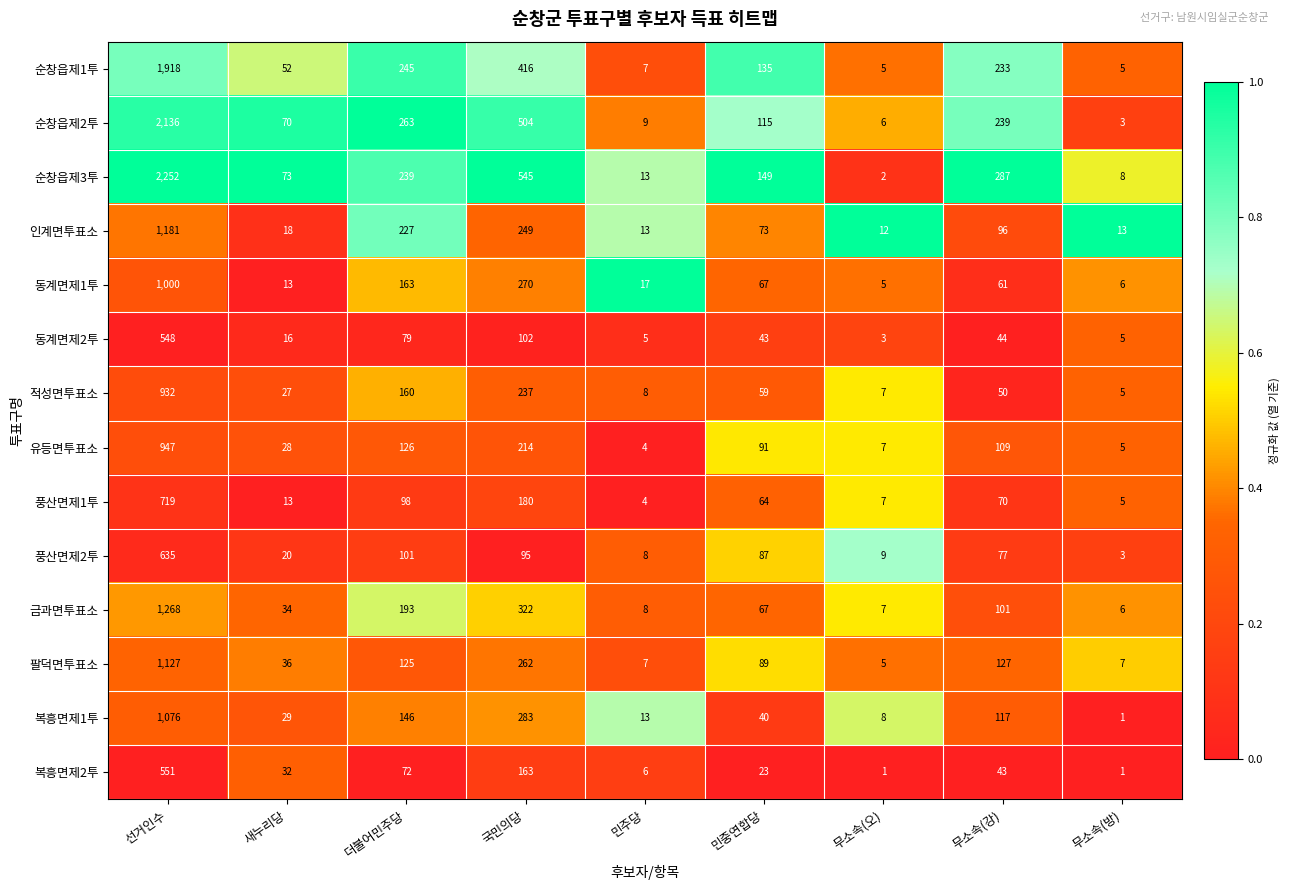

Count the number of data series in this chart.

14